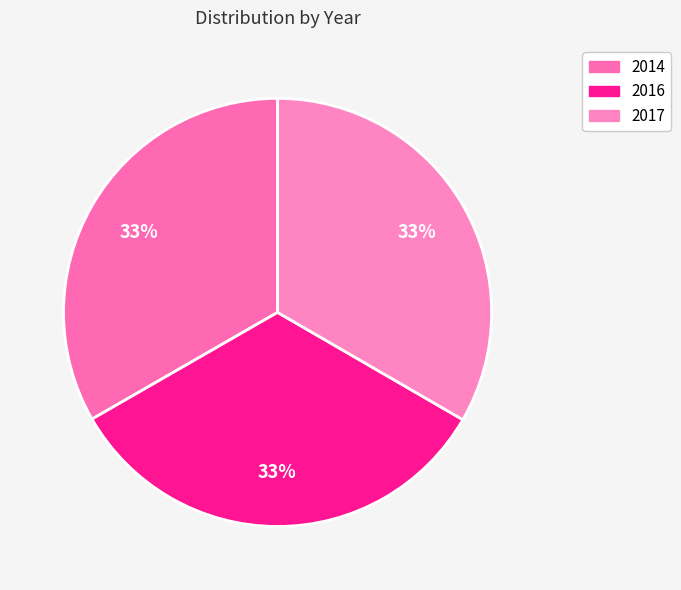

Rank the categories by value from lowest to highest.

2014, 2016, 2017